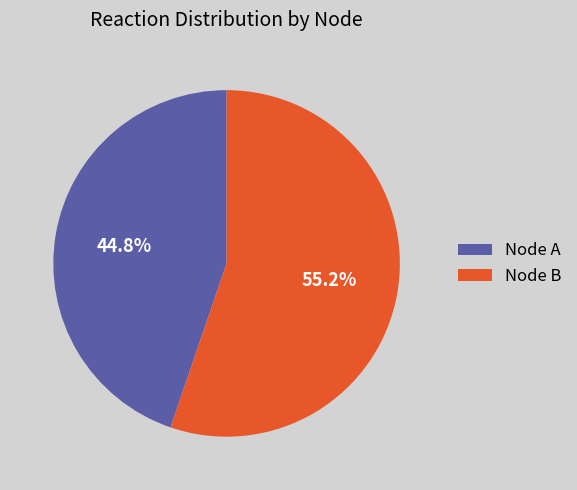

How much of the chart is everything except Node A?

55.2%